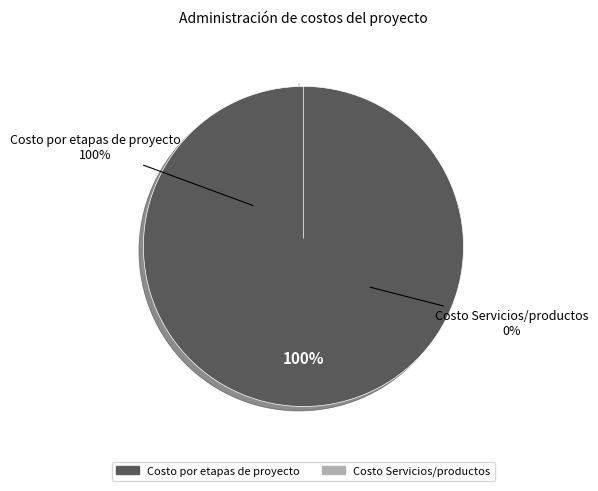

To the nearest percent, what is the combined percentage of Costo Servicios/productos and Costo por etapas de proyecto?

100%